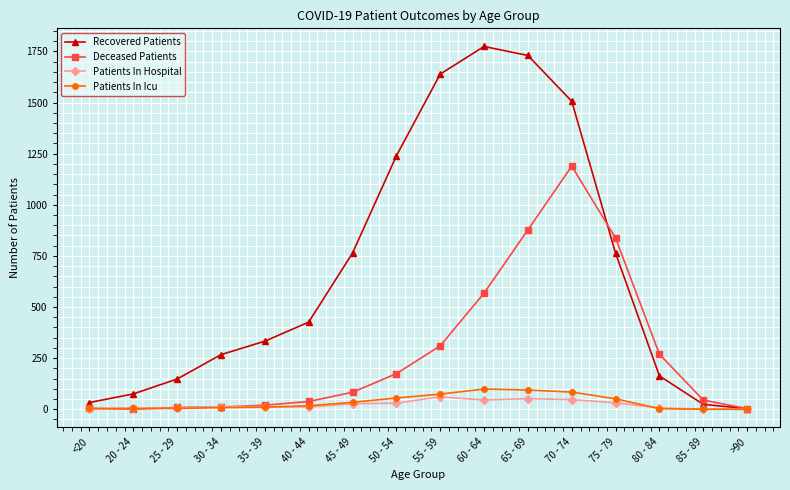

How many interior local peaks does the Recovered Patients series have?

1